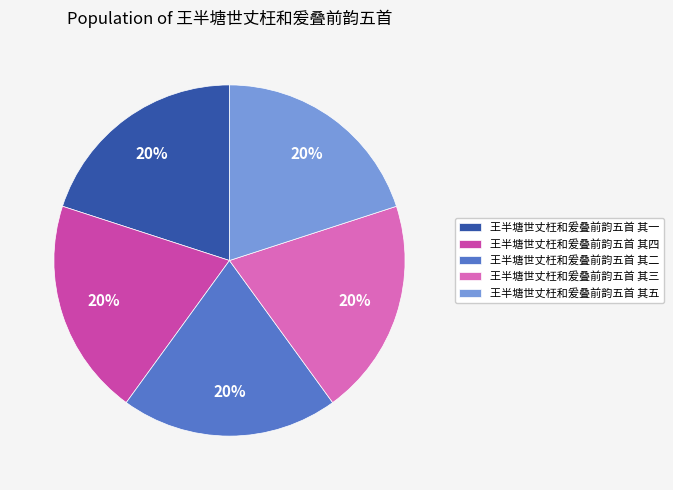

True or false: 王半塘世丈枉和爰叠前韵五首 其五 accounts for 20% of the total.

True